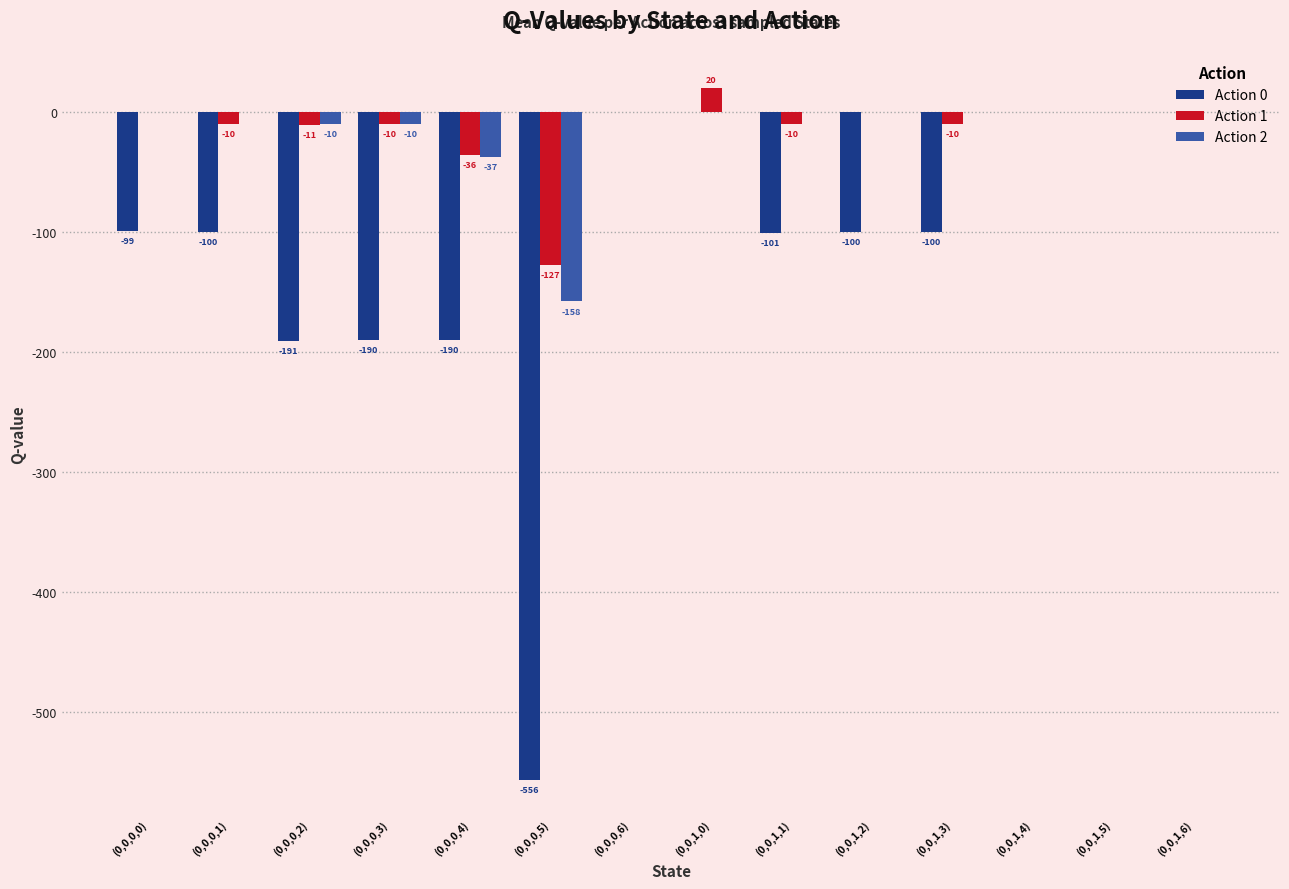

Between (0,0,0,4) and (0,0,0,6), which series saw the biggest shift?

Action 0